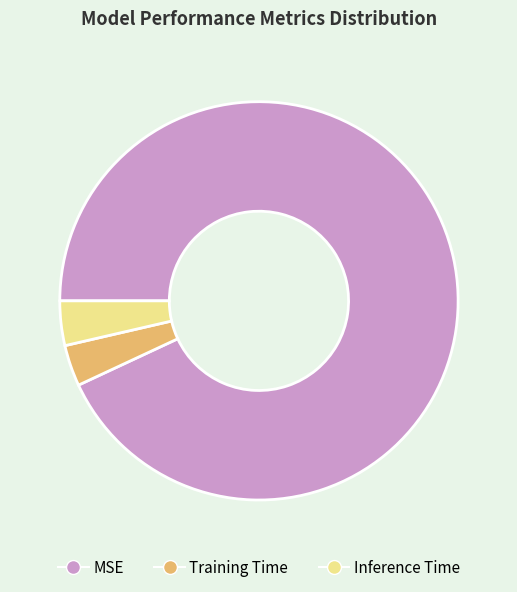

The Inference Time slice represents 15% of the pie. True or false?

False